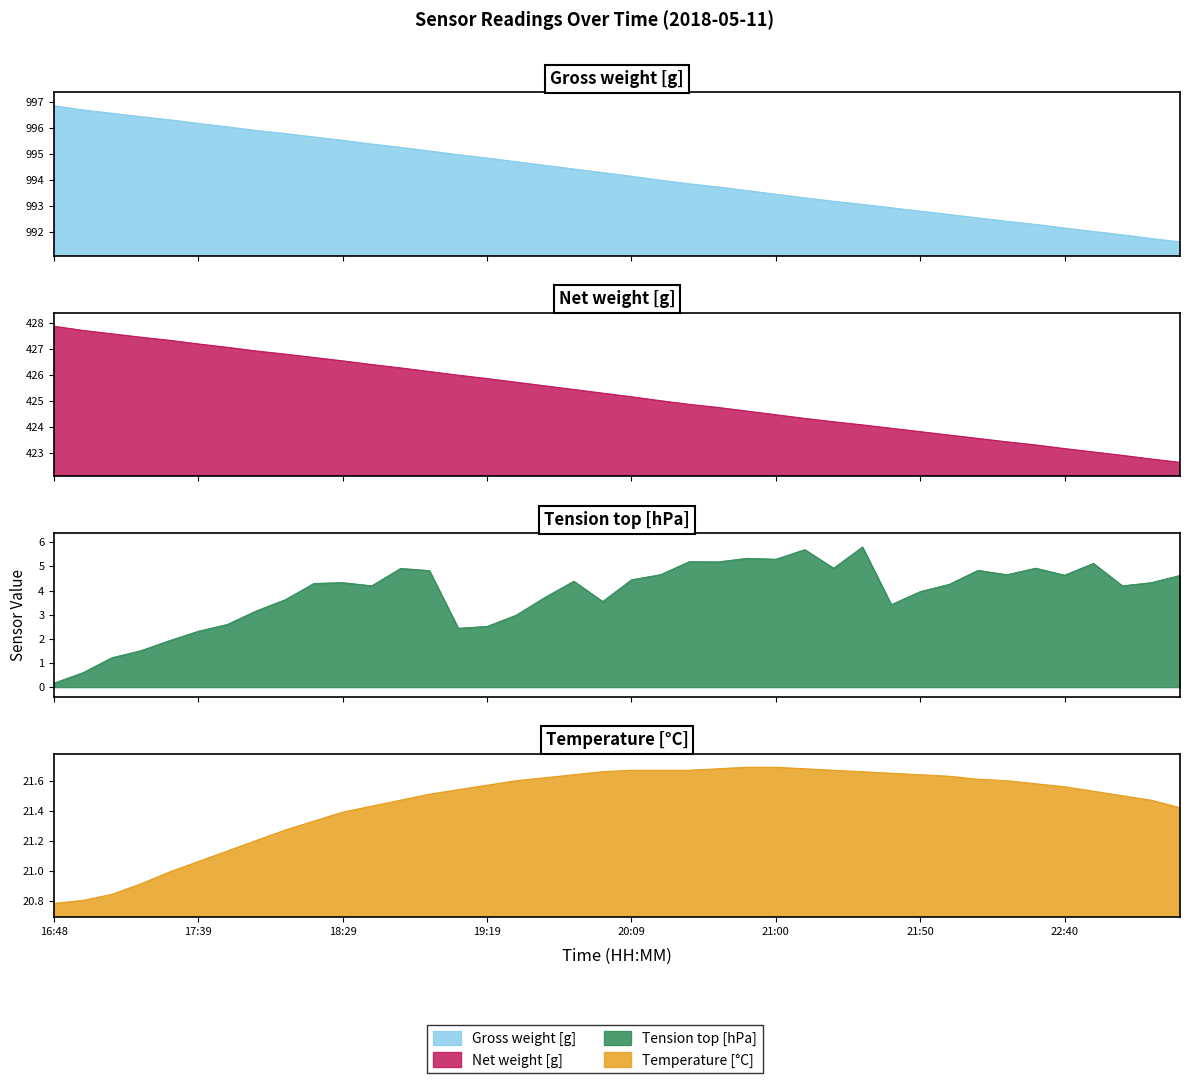

True or false: Tension top [hPa] and Gross weight [g] cross at least once.

False